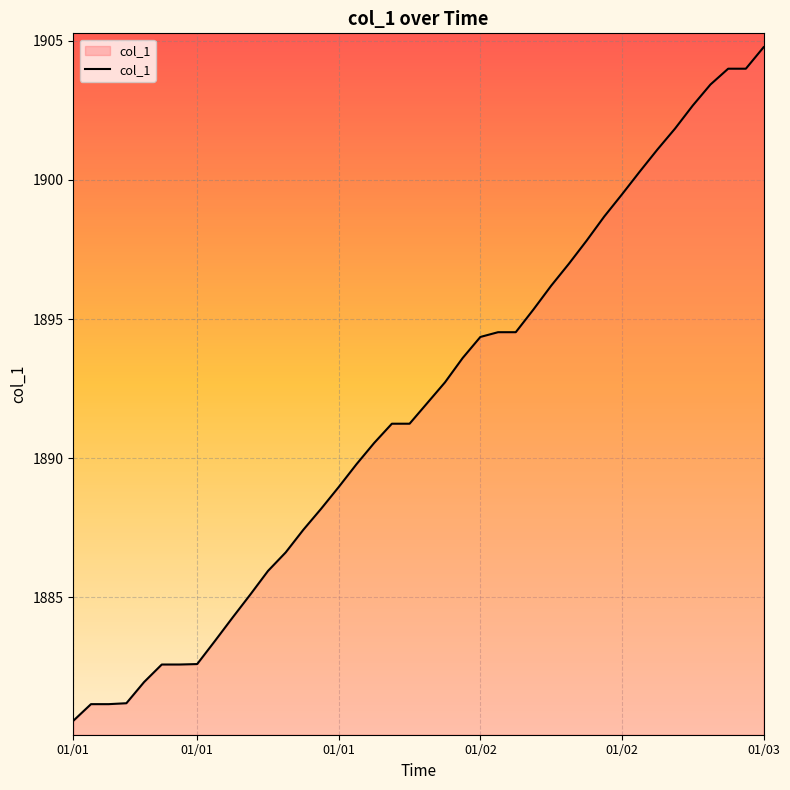

Does the chart display data point markers on the line(s)?

No